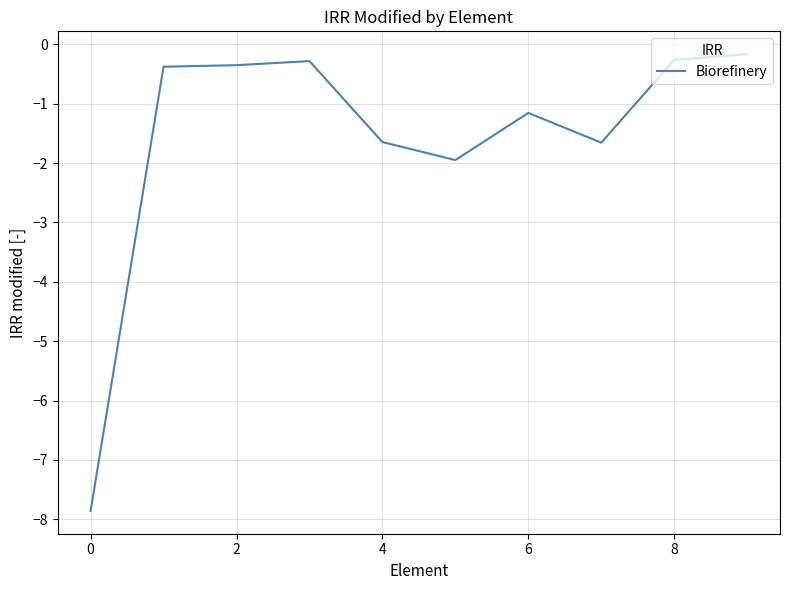

Is this an area chart (filled region under the line)?

No